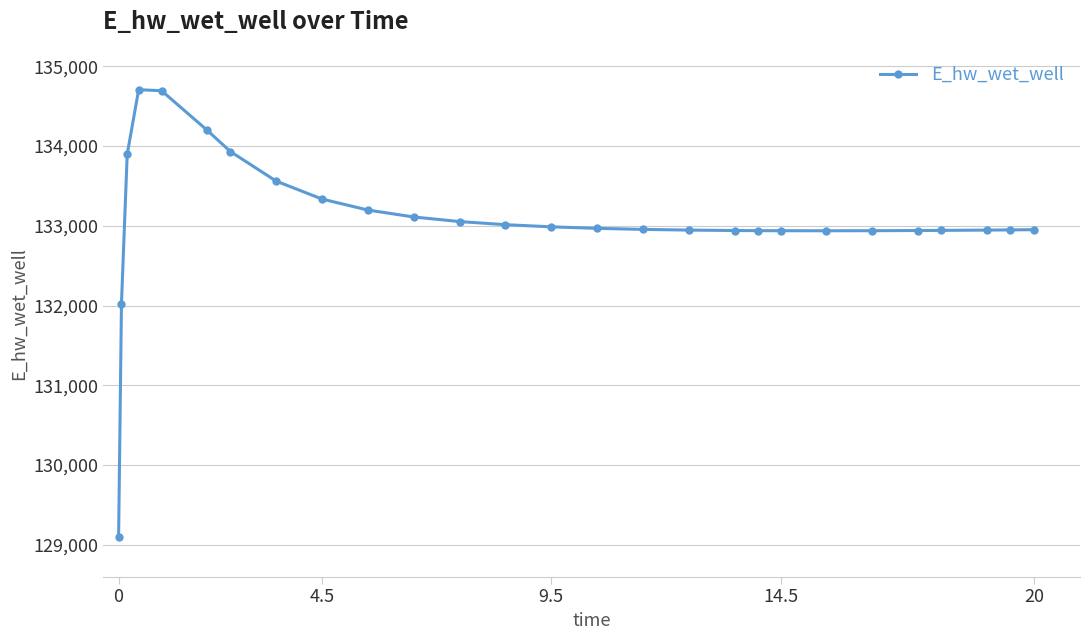

What is the maximum value shown in the chart?

134706.5